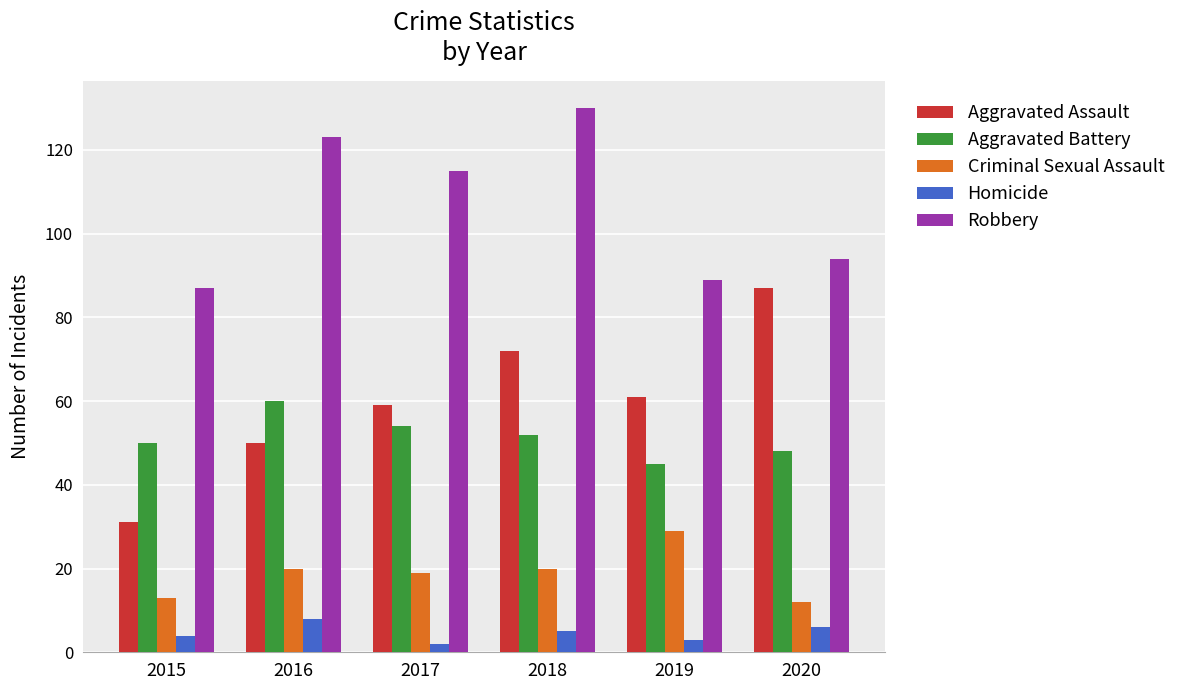

How many Aggravated Battery values are between 48 and 54?

4